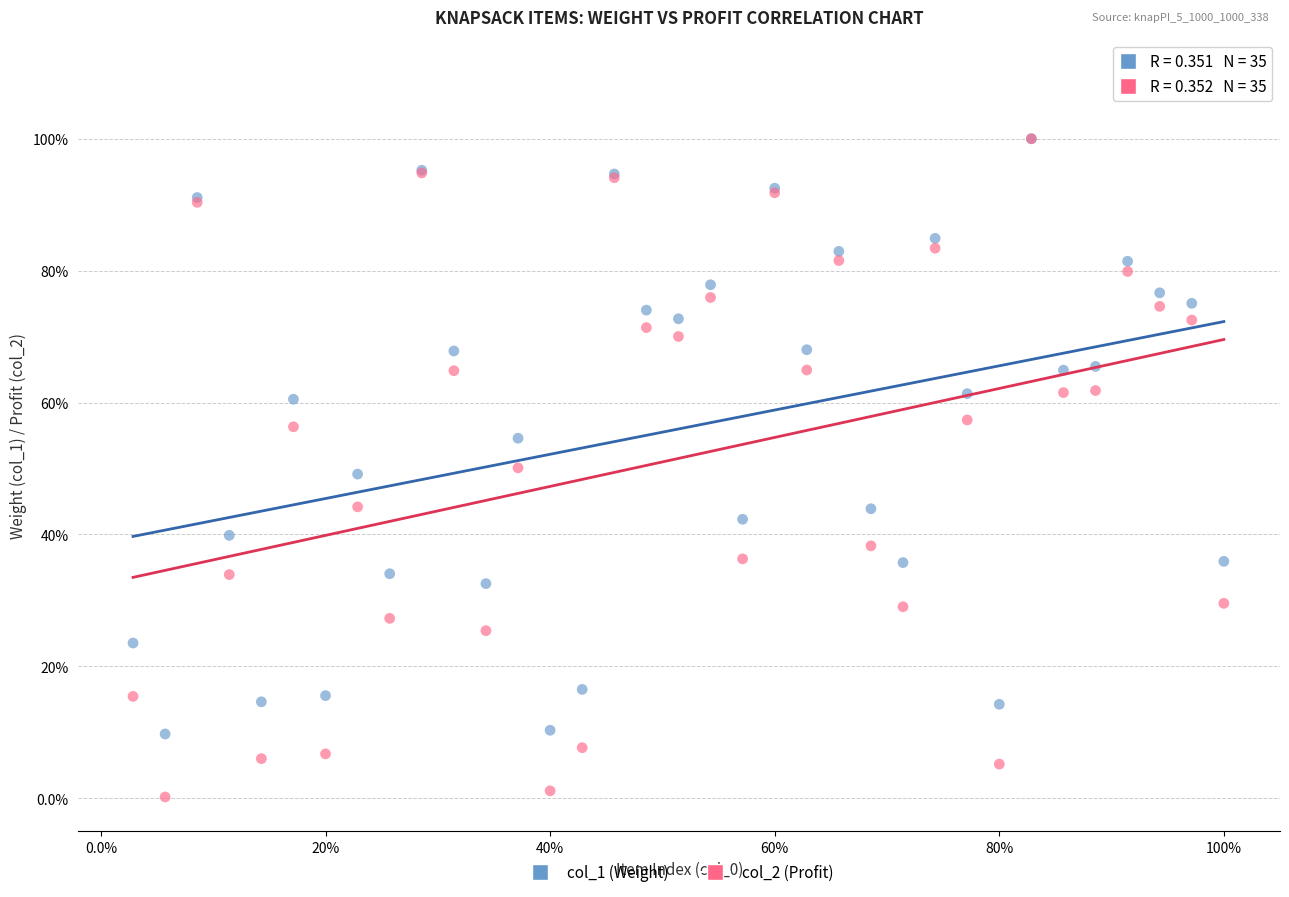

What are all the series names shown in the legend?

col_1 (Weight), col_2 (Profit)